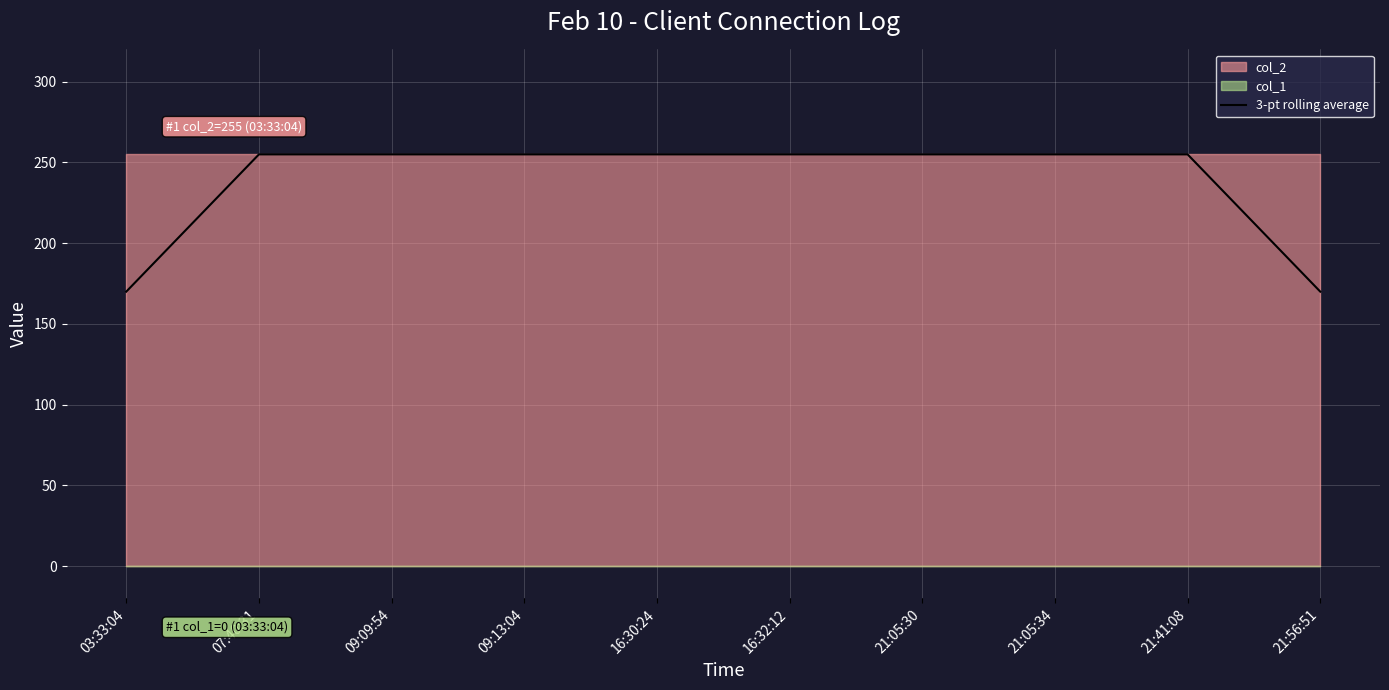

What is the maximum value for 3-pt rolling average?

255